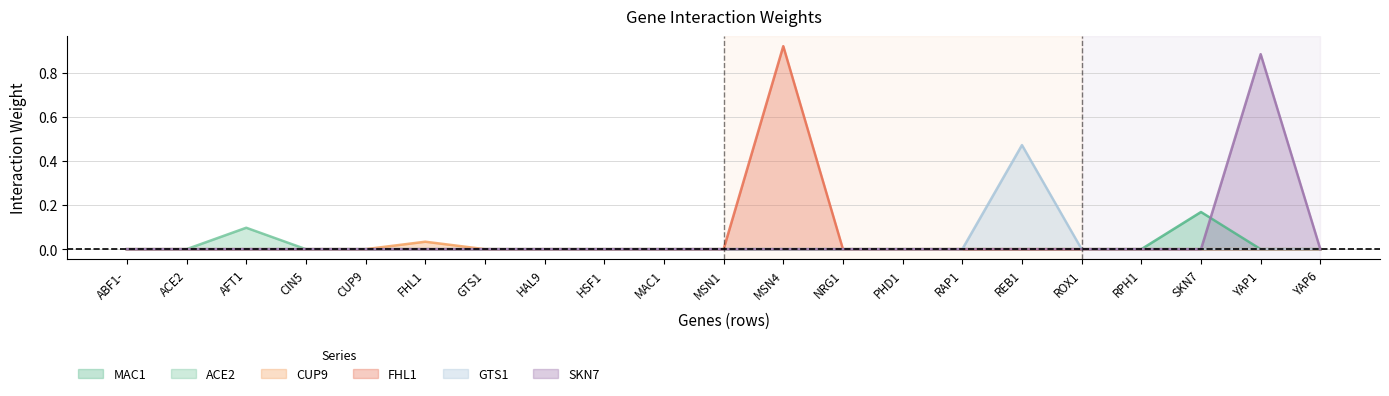

Reading left to right, extract all data points from this chart.

MAC1: 0.0	0.0	0.0	0.0	0.0	0.0	0.0	0.0	0.0	0.0	0.0	0.0	0.0	0.0	0.0	0.0	0.0	0.0	0.2	0.0	0.0
ACE2: 0.0	0.0	0.1	0.0	0.0	0.0	0.0	0.0	0.0	0.0	0.0	0.0	0.0	0.0	0.0	0.0	0.0	0.0	0.0	0.0	0.0
CUP9: 0.0	0.0	0.0	0.0	0.0	0.0	0.0	0.0	0.0	0.0	0.0	0.0	0.0	0.0	0.0	0.0	0.0	0.0	0.0	0.0	0.0
FHL1: 0.0	0.0	0.0	0.0	0.0	0.0	0.0	0.0	0.0	0.0	0.0	0.9	0.0	0.0	0.0	0.0	0.0	0.0	0.0	0.0	0.0
GTS1: 0.0	0.0	0.0	0.0	0.0	0.0	0.0	0.0	0.0	0.0	0.0	0.0	0.0	0.0	0.0	0.5	0.0	0.0	0.0	0.0	0.0
SKN7: 0.0	0.0	0.0	0.0	0.0	0.0	0.0	0.0	0.0	0.0	0.0	0.0	0.0	0.0	0.0	0.0	0.0	0.0	0.0	0.9	0.0